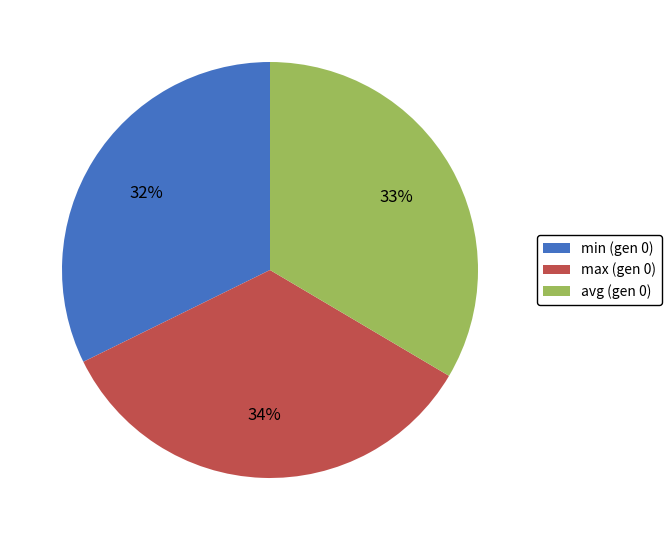

Which slice is the largest?

max (gen 0)